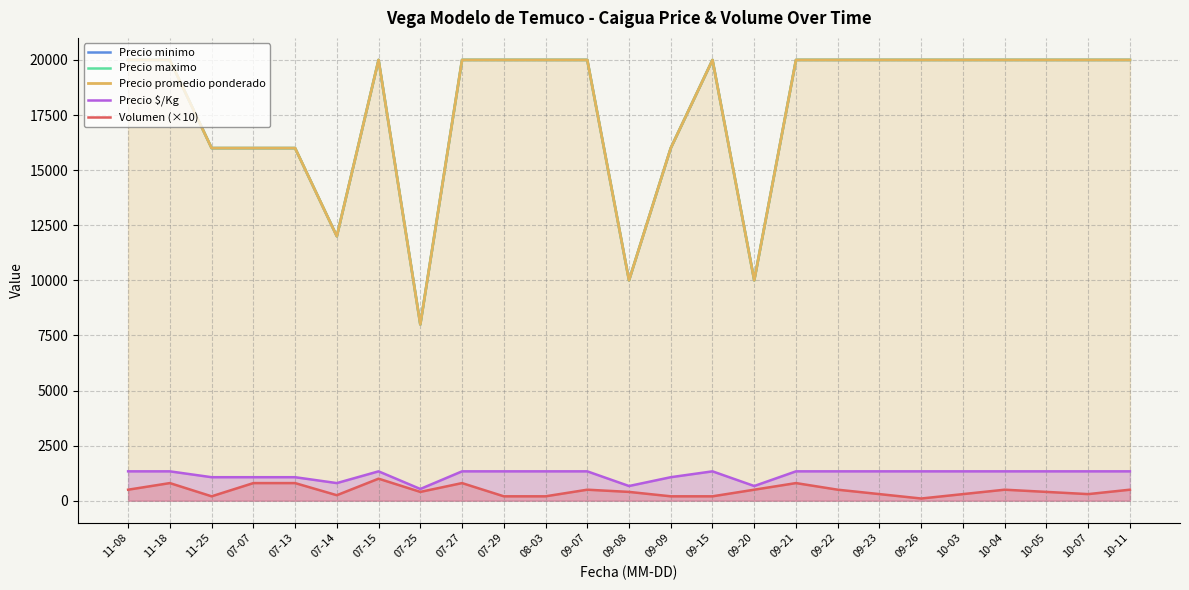

Rank the series by their maximum value, from lowest to highest.

Volumen (×10), Precio $/Kg, Precio minimo, Precio maximo, Precio promedio ponderado